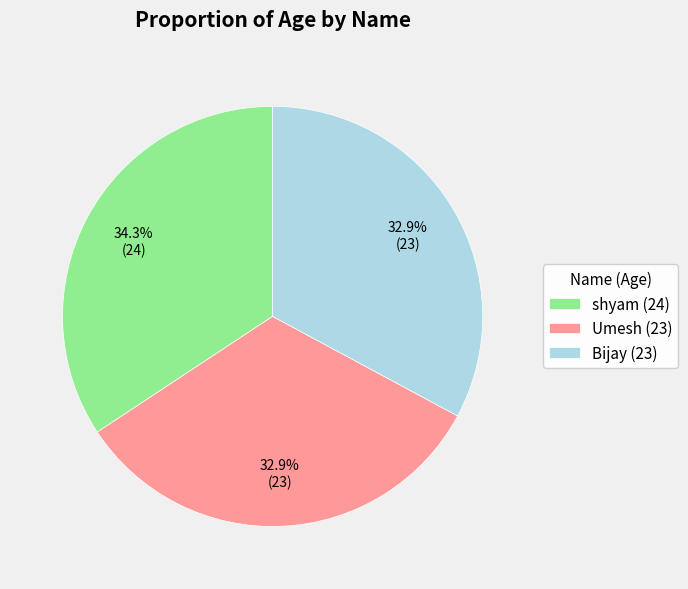

What portion of the pie excludes shyam (24)?

65.7%